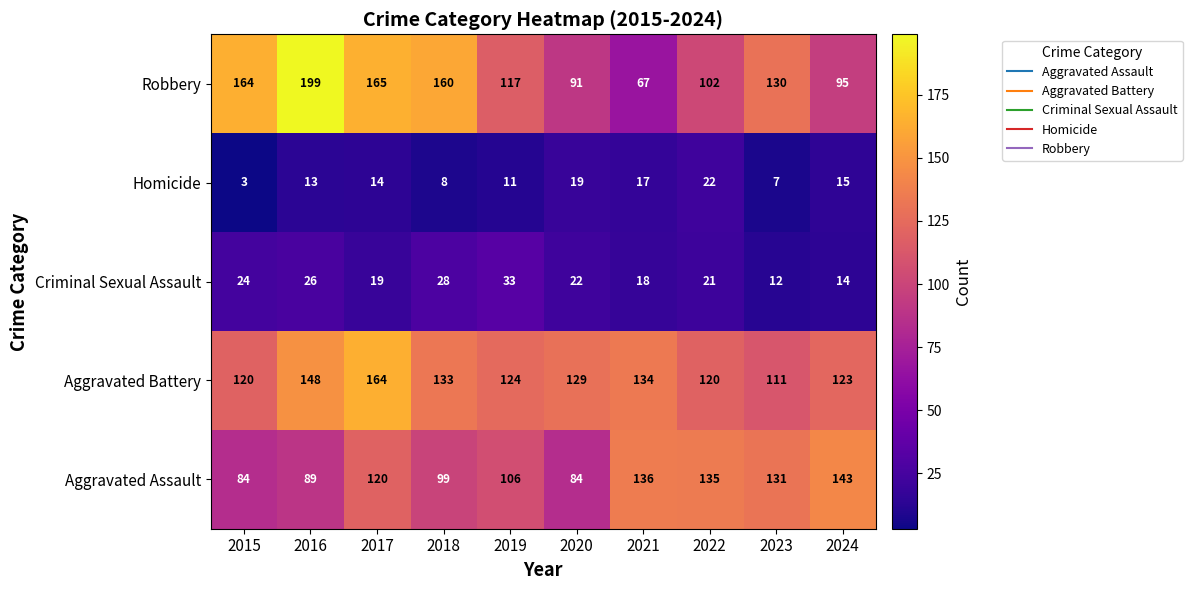

What is the sum of the Aggravated Assault values at 2015 and 2019?

190